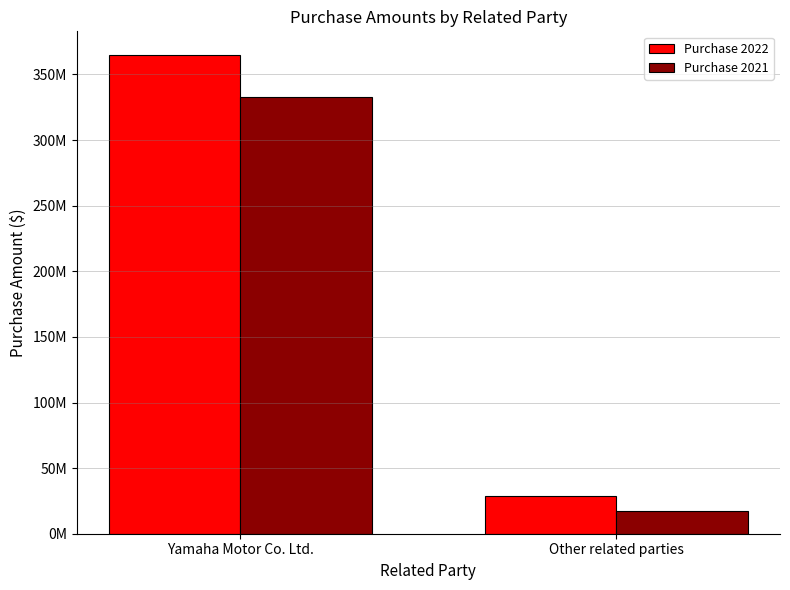

At how many categories does at least one series exceed 167329176?

1